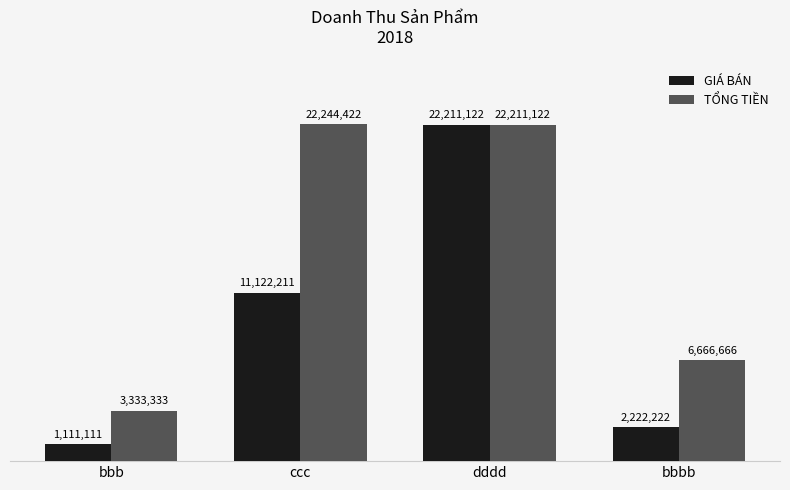

Is it true that GIÁ BÁN equals 11122211 at ccc?

True